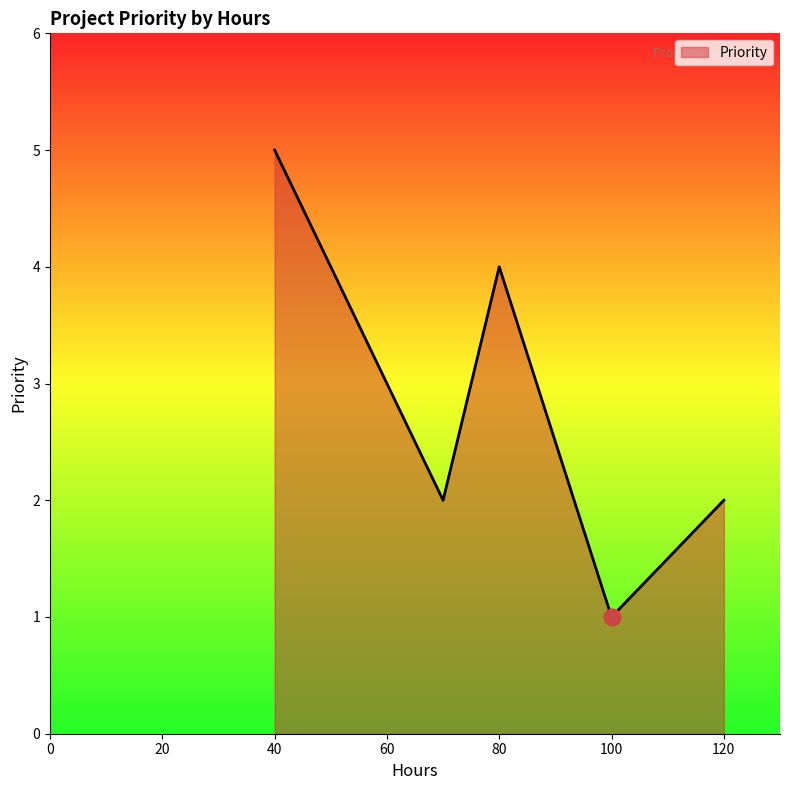

What is the average value?

3